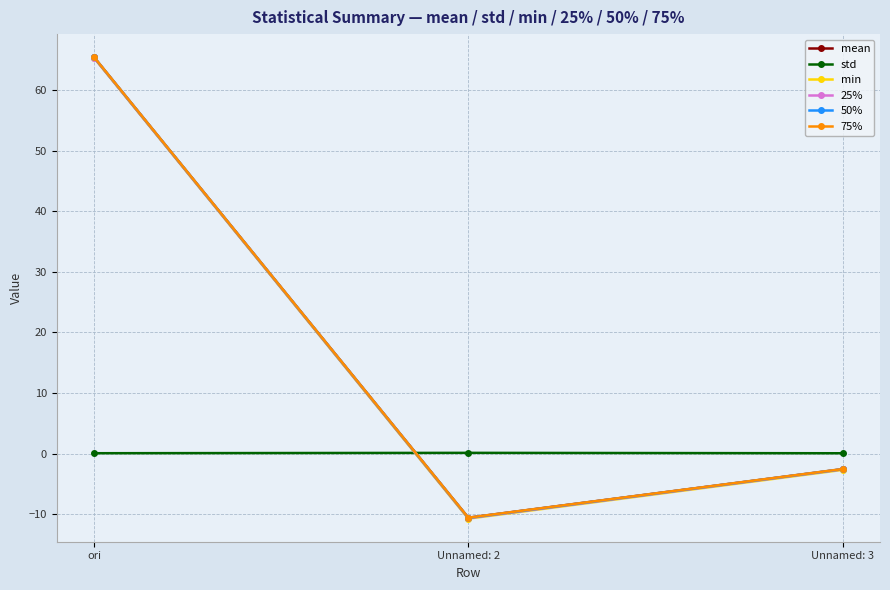

What is the difference between the 50% values at ori and Unnamed: 2?

76.1